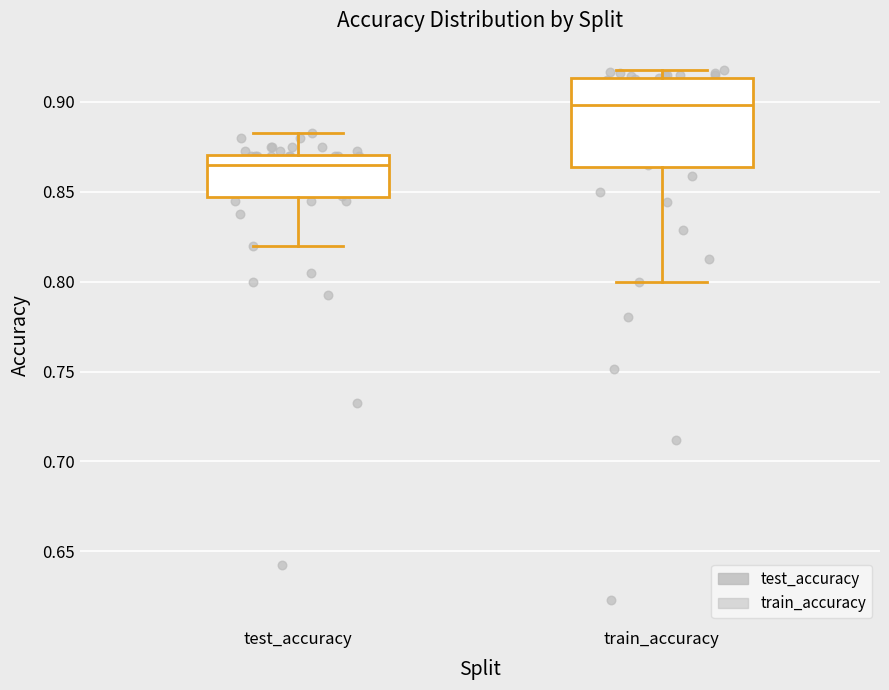

Where is the upper edge of the box for test_accuracy on the y-axis? The values are not printed on the chart, so give them approximately, as read against the axis.

0.870